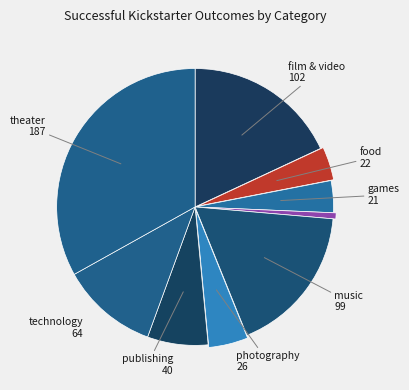

How many segments does this pie chart have?

9